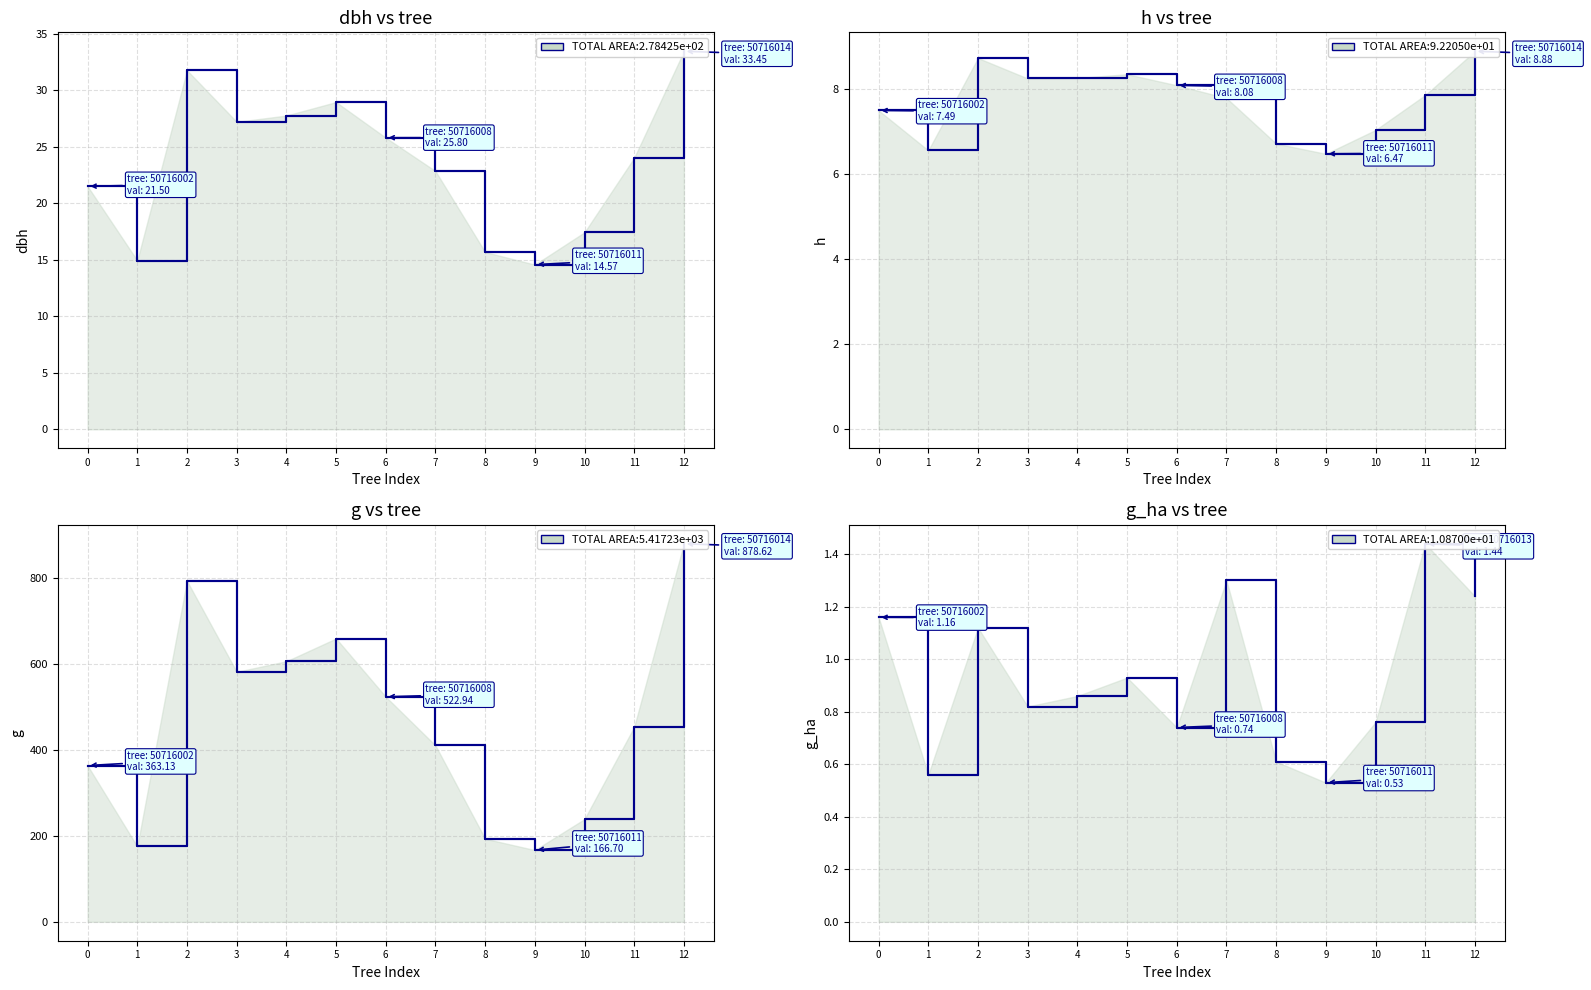

Is the value of g_ha at 8 greater than the value of g at 2?

No